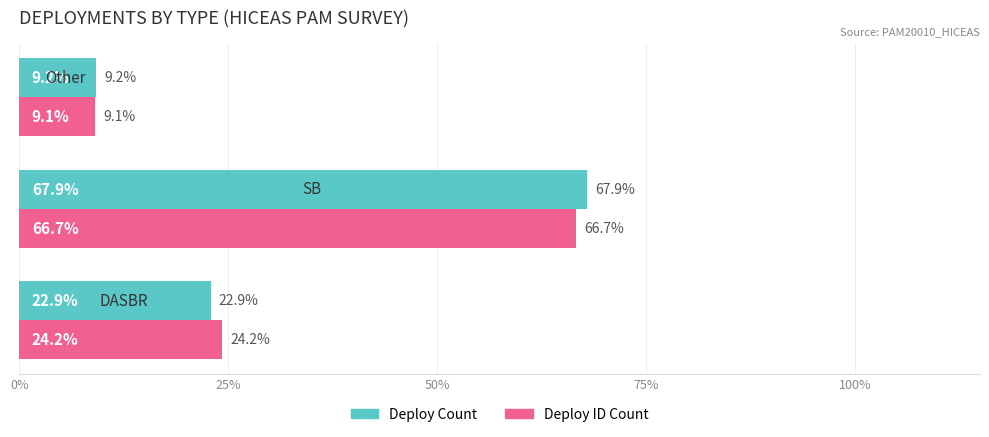

What is the average value of the Deploy Count series?

33.3